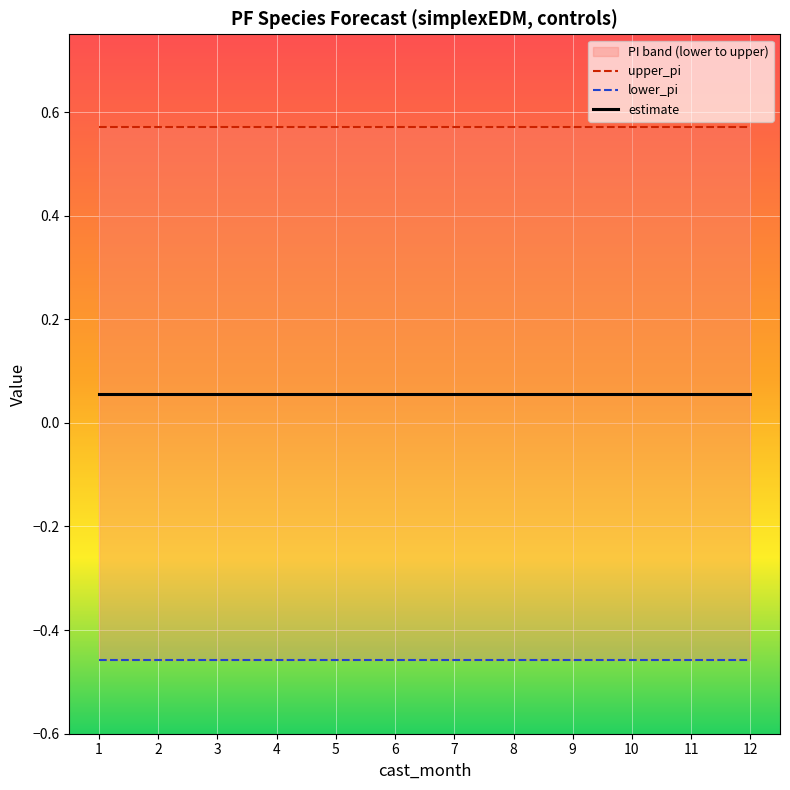

The value of lower_pi at 6 is -0.5. True or false?

True